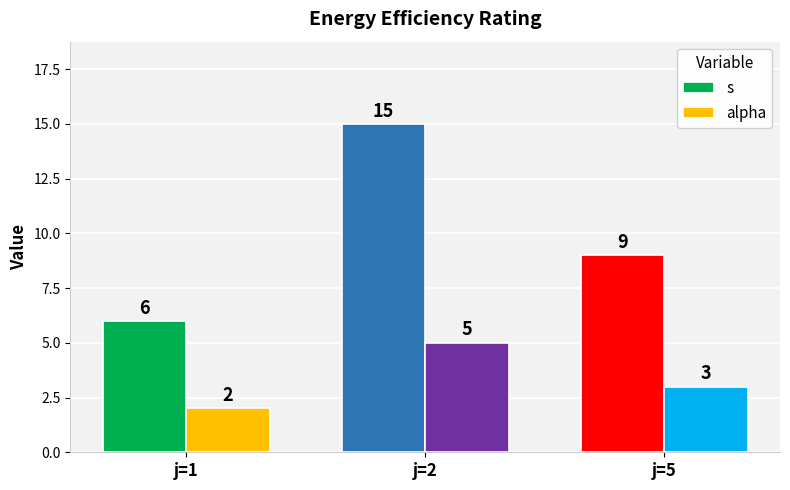

At which category does the chart reach its minimum across all series?

j=1